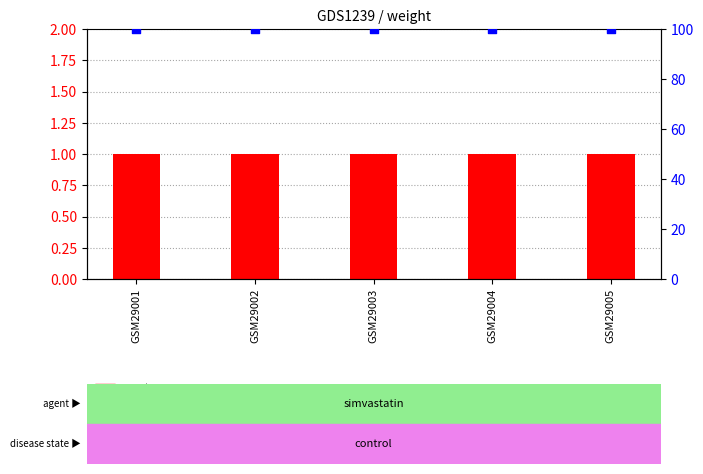

What are all the series names shown in the legend?

count, percentile rank within the sample